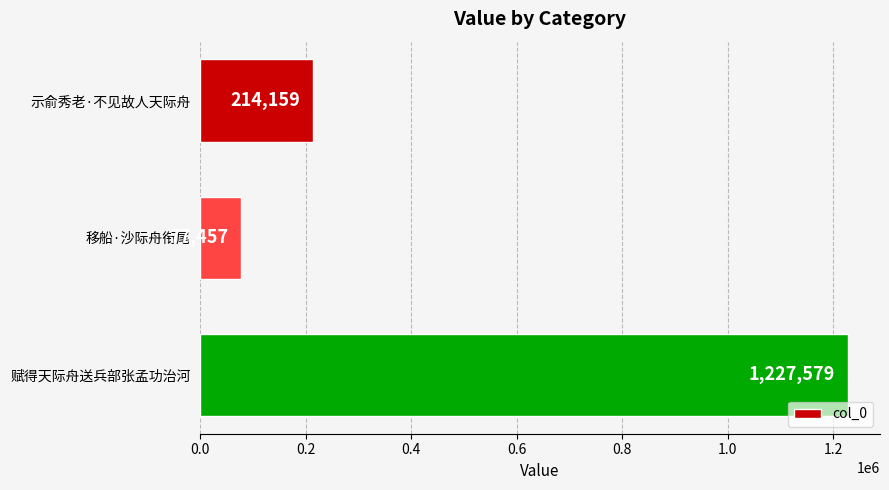

What is the change in value from 示俞秀老·不见故人天际舟 to 赋得天际舟送兵部张孟功治河?

+1013420